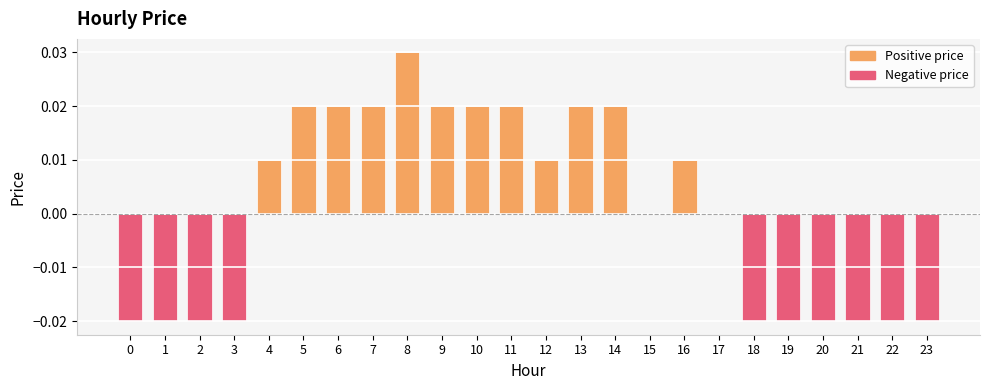

Between 15 and 16, which is larger?

16